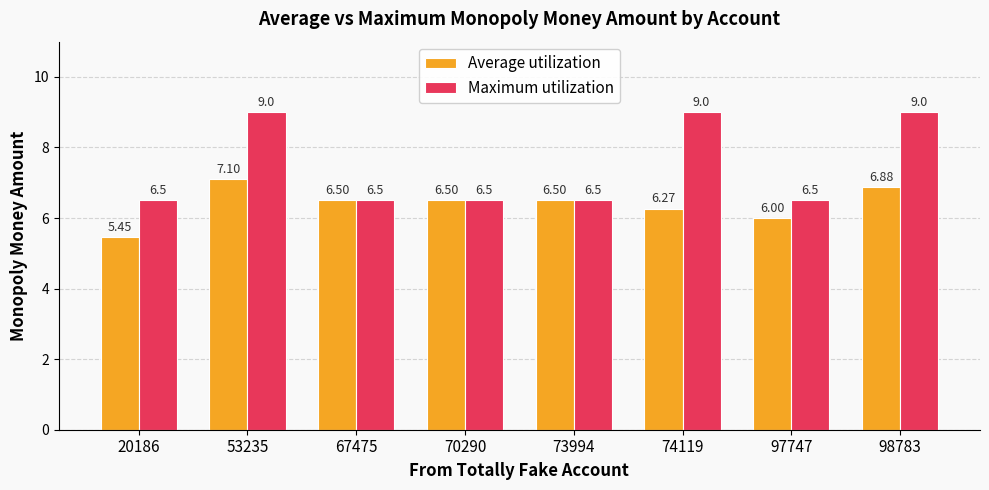

Rank the series at 98783 from lowest to highest value.

Average utilization, Maximum utilization